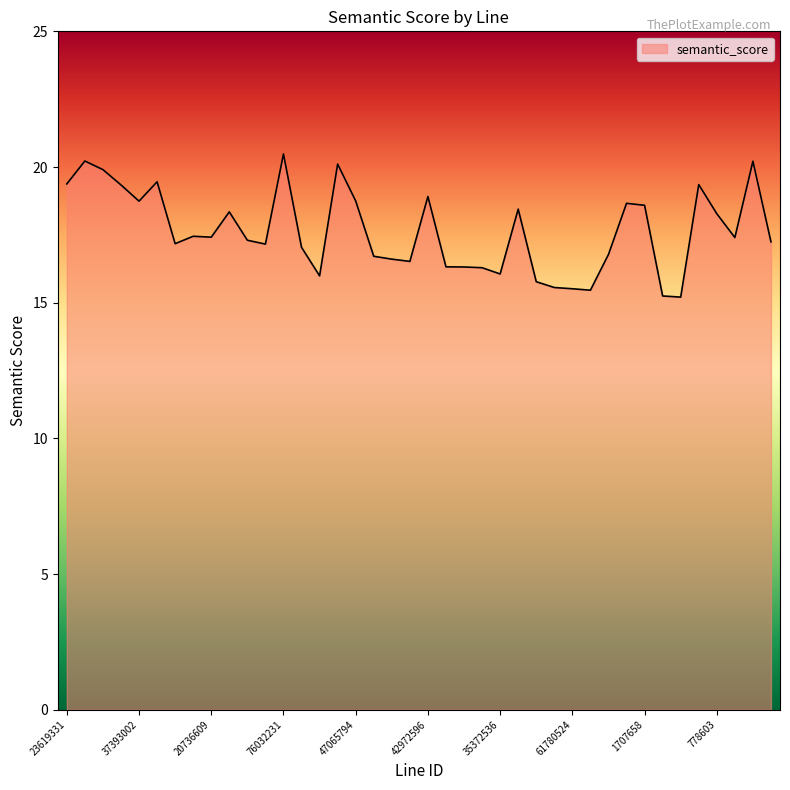

What is the smallest value displayed?

15.2